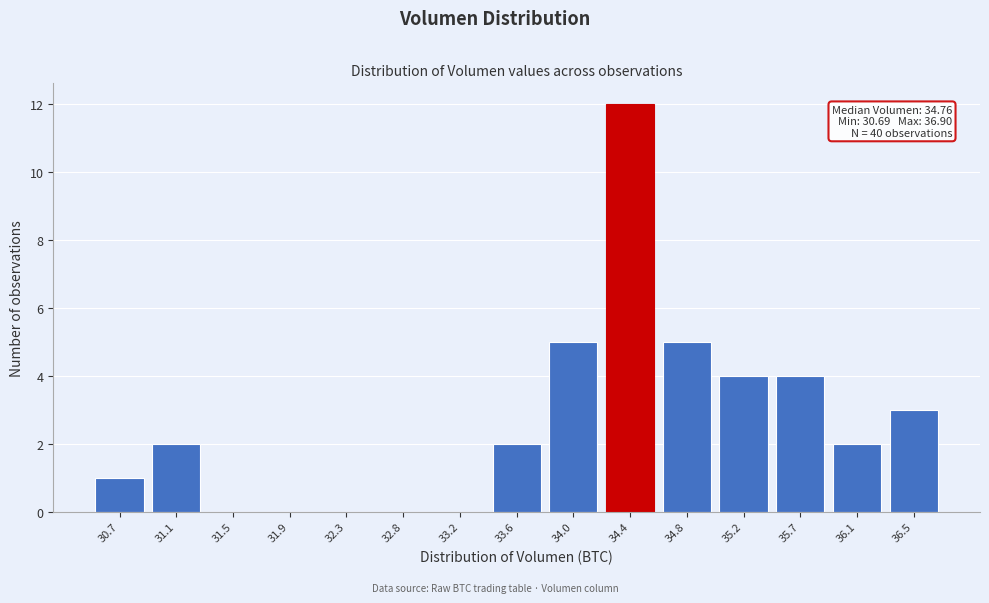

Reading left to right, what are all the values shown in this chart?

30.7=1	31.1=2	31.5=0	31.9=0	32.3=0	32.8=0	33.2=0	33.6=2	34.0=5	34.4=12	34.8=5	35.2=4	35.7=4	36.1=2	36.5=3